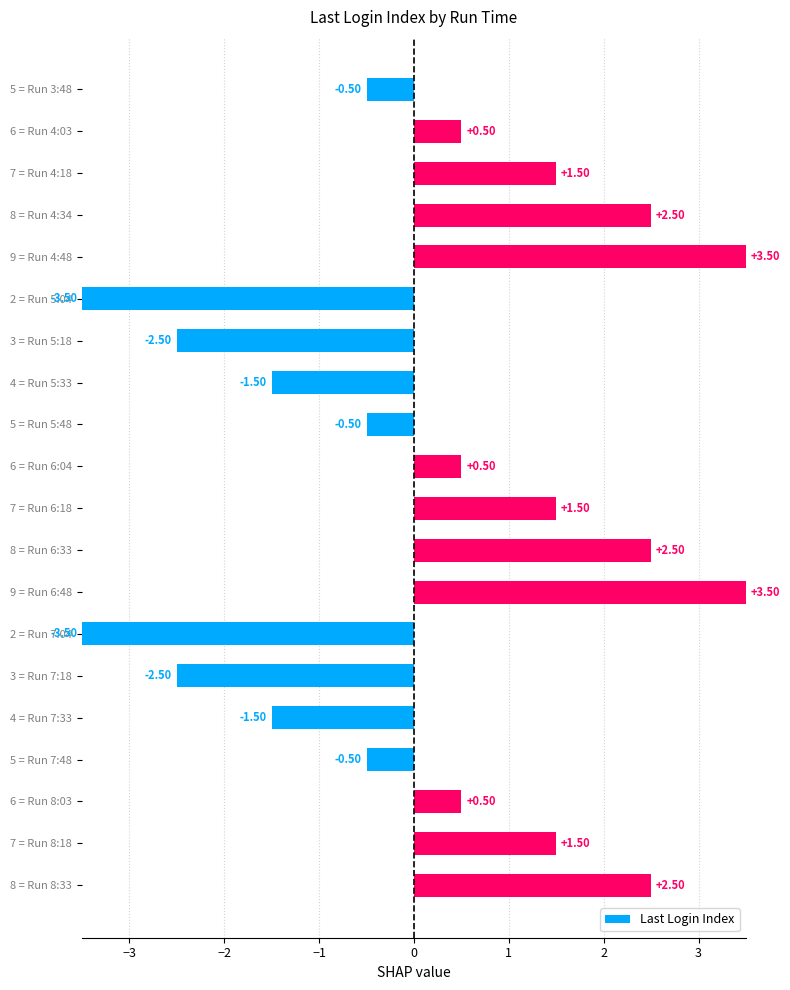

Does the chart contain stacked bars?

No